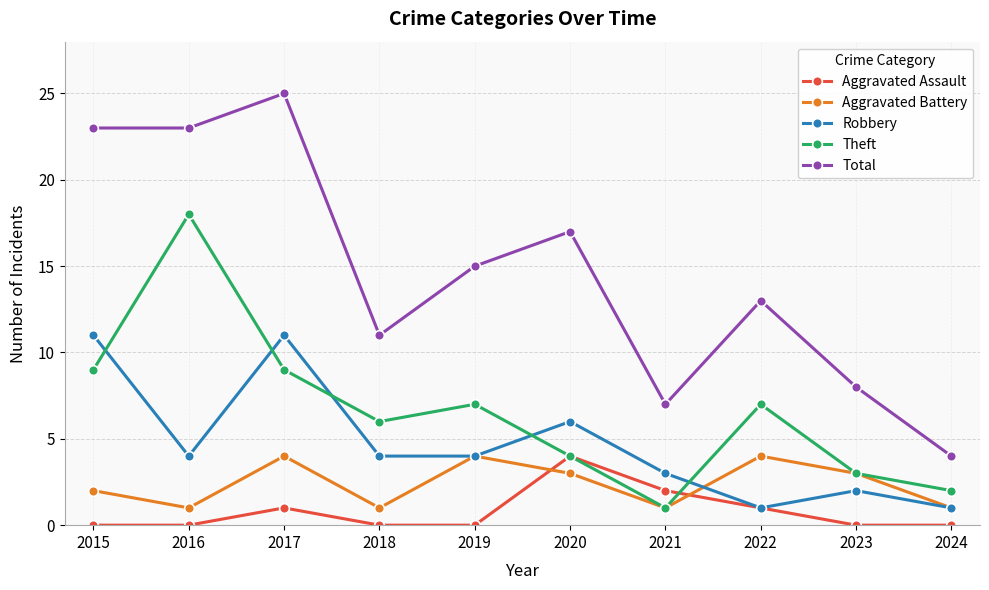

Reading left to right, list all the values displayed in this chart.

Aggravated Assault: 0	0	1	0	0	4	2	1	0	0
Aggravated Battery: 2	1	4	1	4	3	1	4	3	1
Robbery: 11	4	11	4	4	6	3	1	2	1
Theft: 9	18	9	6	7	4	1	7	3	2
Total: 23	23	25	11	15	17	7	13	8	4